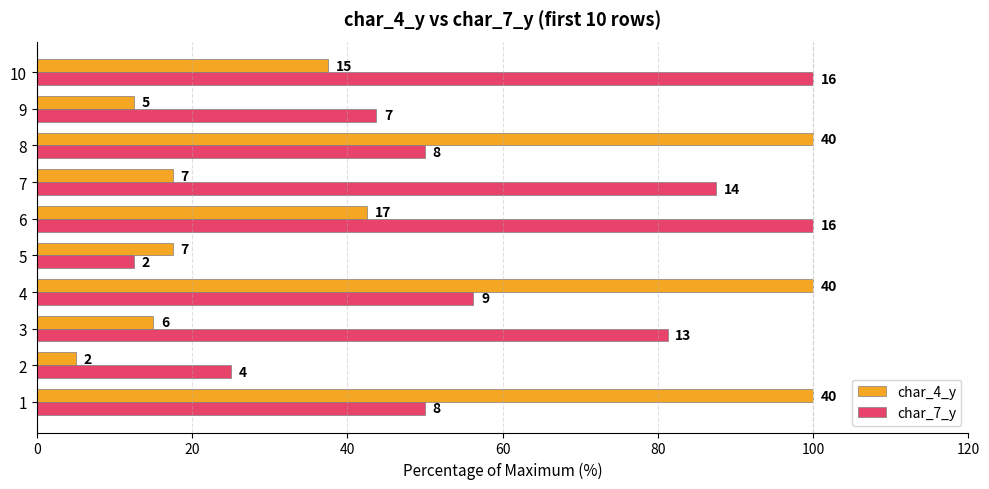

What are all the series names shown in the legend?

char_4_y, char_7_y